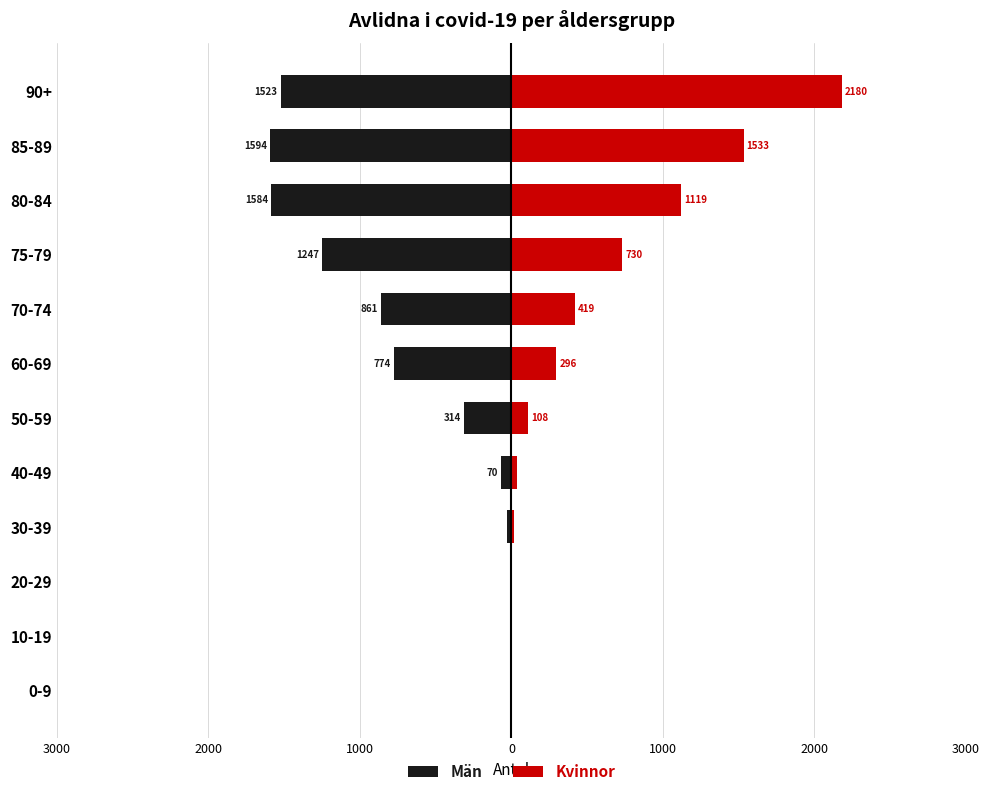

Which series has the widest spread of values?

Kvinnor